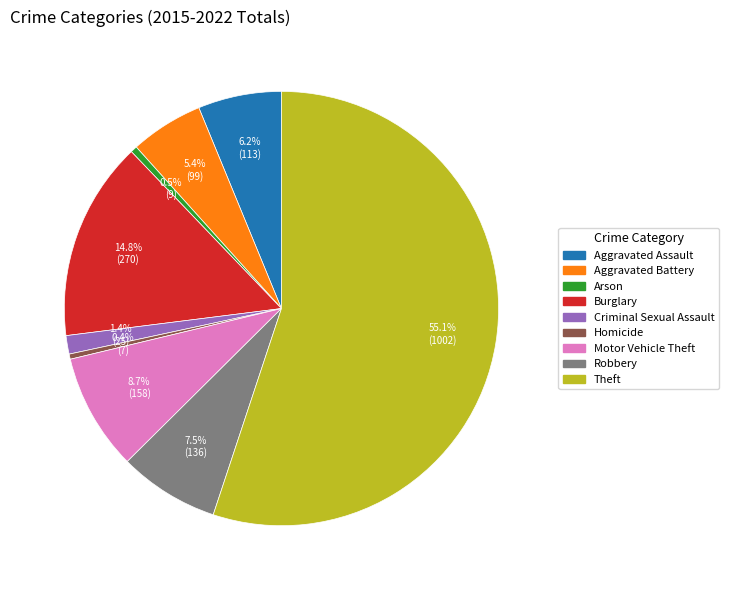

Count the number of slices in the pie.

9